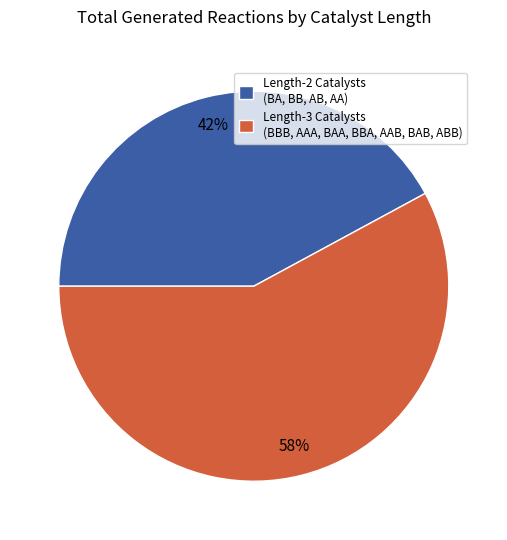

What is the largest slice in the pie chart?

Length-3 Catalysts (BBB, AAA, BAA, BBA, AAB, BAB, ABB)